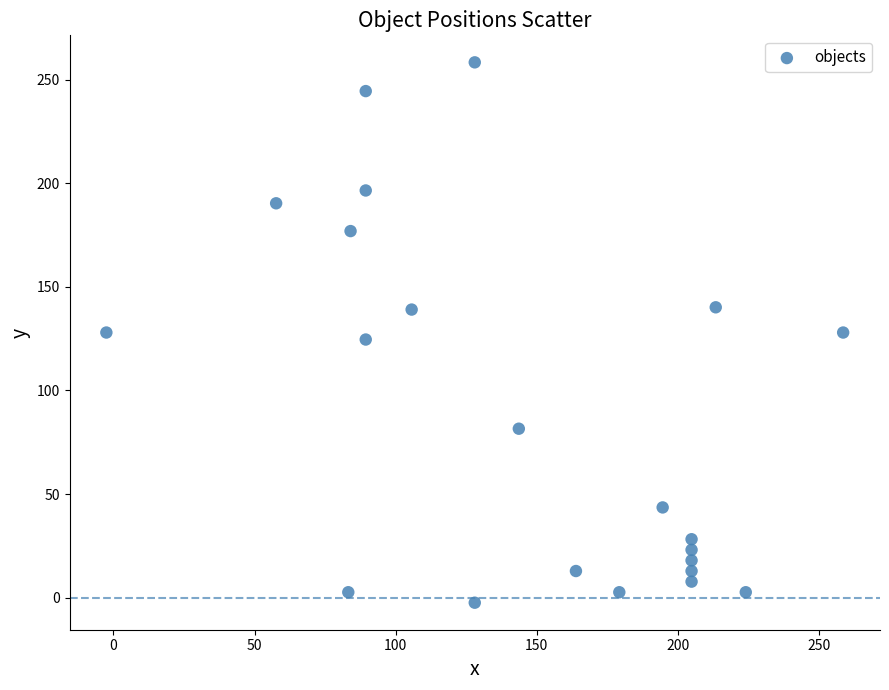

What is the range of X values (max minus min)?

261.0